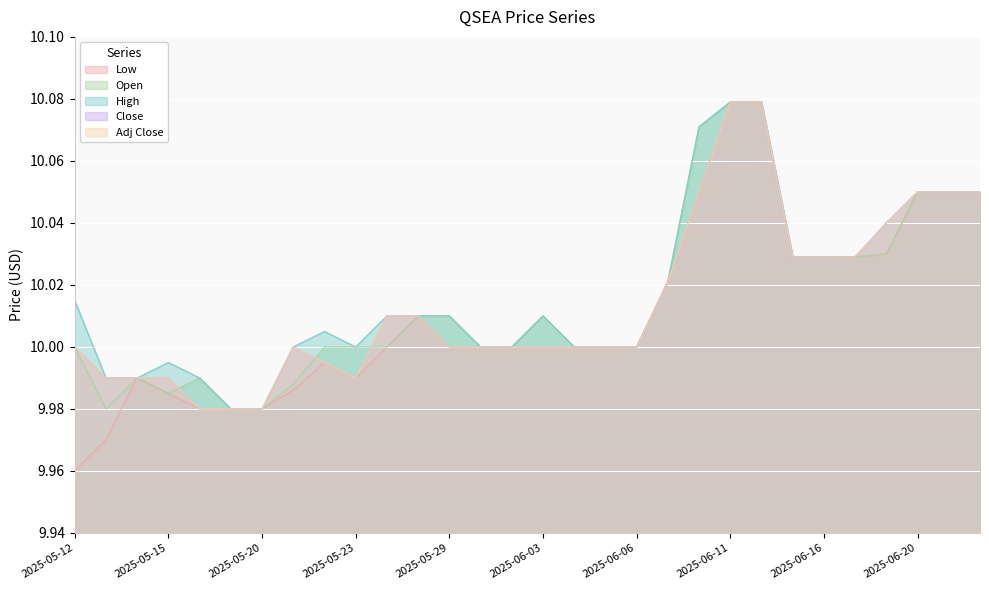

True or false: Low and Close cross at least once.

False